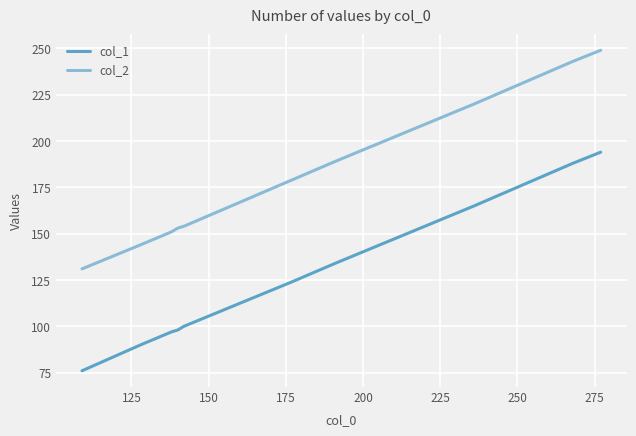

Which series has the largest total across all categories?

col_2